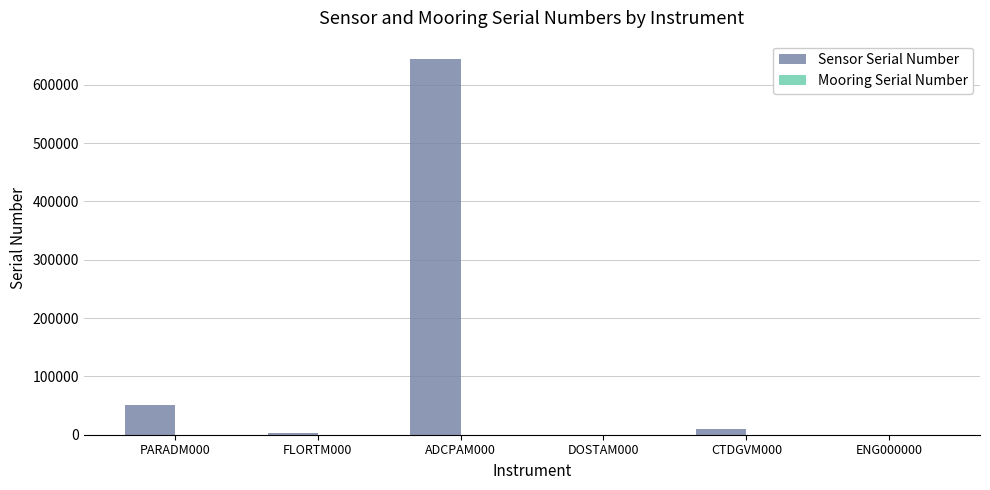

At which category does the chart reach its peak across all series?

ADCPAM000